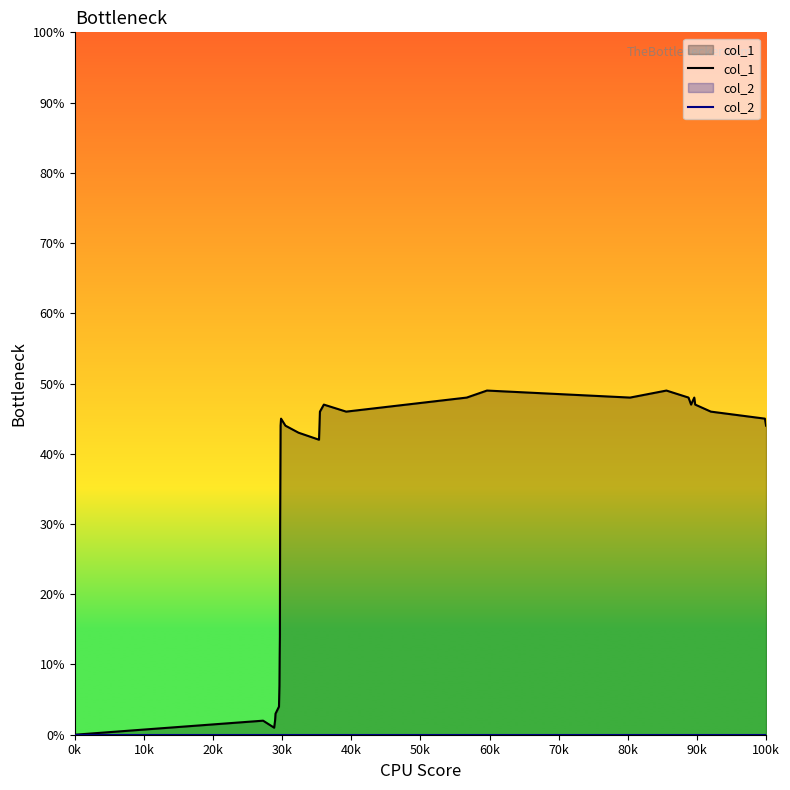

Which series has the widest spread of values?

col_1